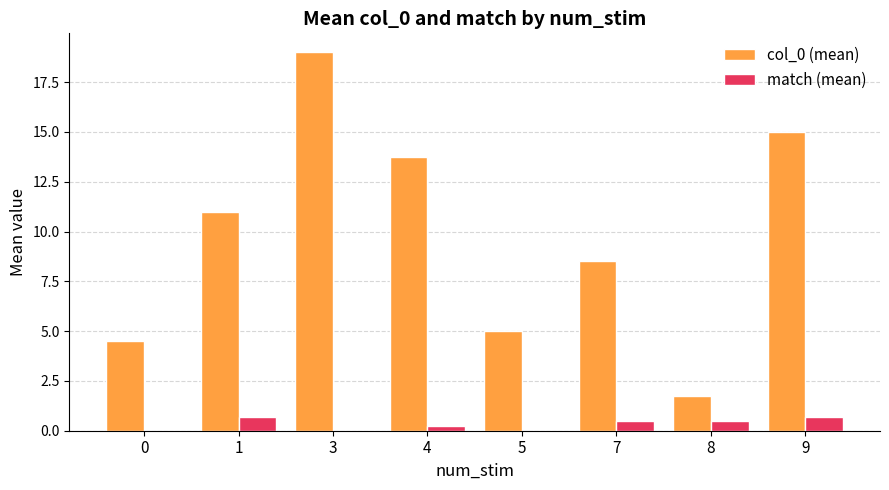

Count the number of categories in the chart.

8